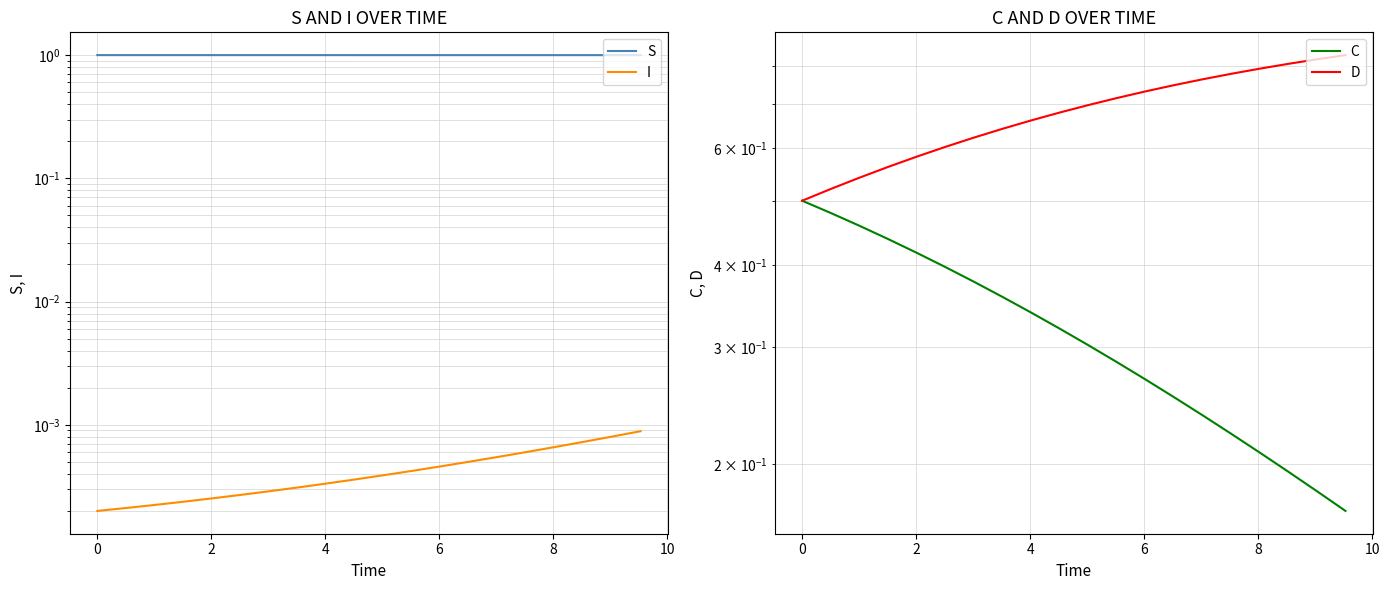

Reading left to right, extract all data points from this chart.

S: 1.0	1.0	1.0	1.0	1.0	1.0	1.0	1.0	1.0	1.0	1.0	1.0	1.0	1.0	1.0	1.0	1.0	1.0	1.0	1.0
I: 0.0	0.0	0.0	0.0	0.0	0.0	0.0	0.0	0.0	0.0	0.0	0.0	0.0	0.0	0.0	0.0	0.0	0.0	0.0	0.0
C: 0.5	0.5	0.5	0.4	0.4	0.4	0.4	0.4	0.3	0.3	0.3	0.3	0.3	0.3	0.2	0.2	0.2	0.2	0.2	0.2
D: 0.5	0.5	0.5	0.6	0.6	0.6	0.6	0.6	0.7	0.7	0.7	0.7	0.7	0.7	0.8	0.8	0.8	0.8	0.8	0.8